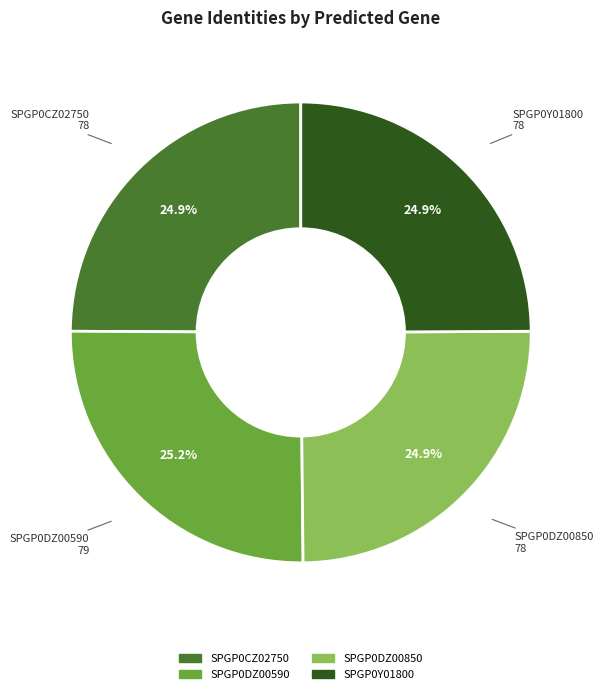

Combined, what portion of the pie is SPGP0DZ00850 and SPGP0CZ02750?

49.8%